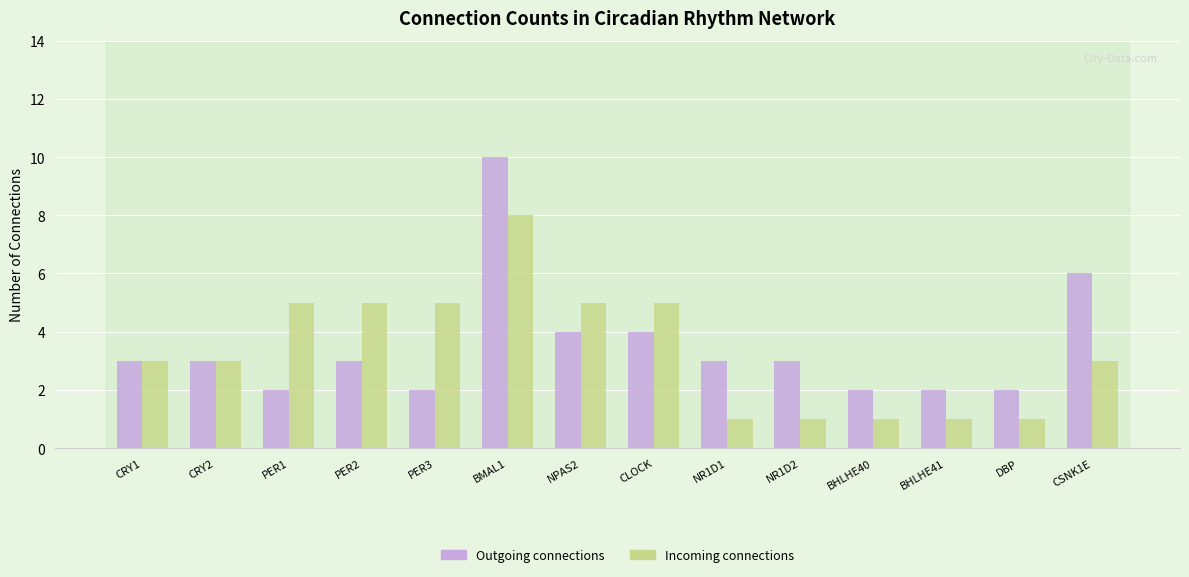

What is the label of the 9th bar from the right?

BMAL1